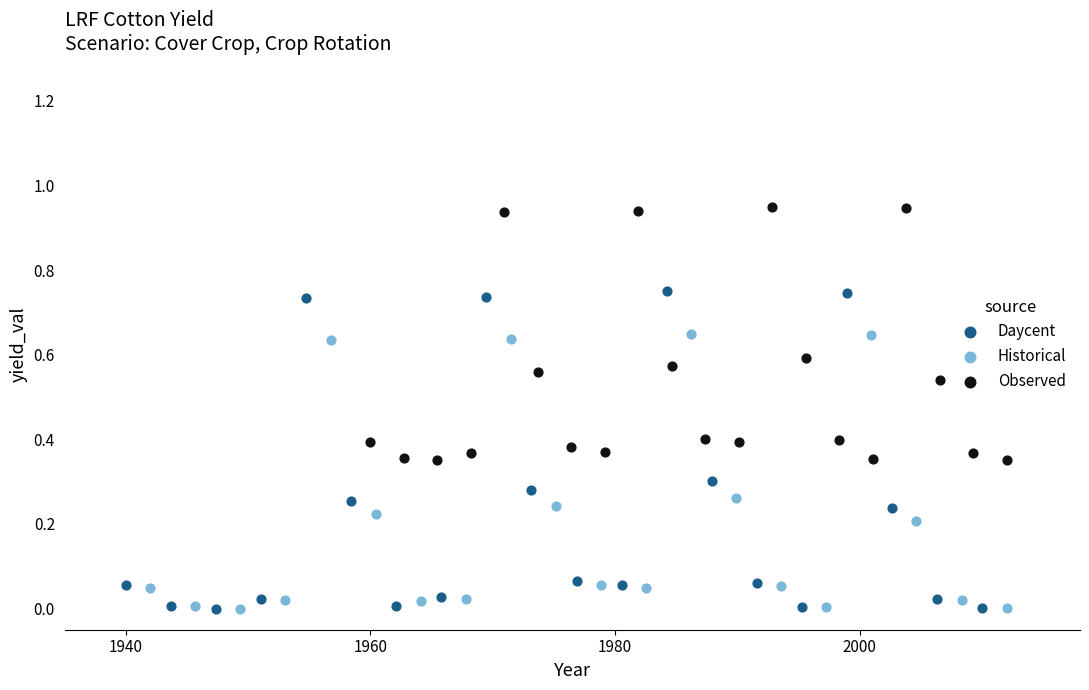

Which series has the largest Y range (max minus min)?

Daycent